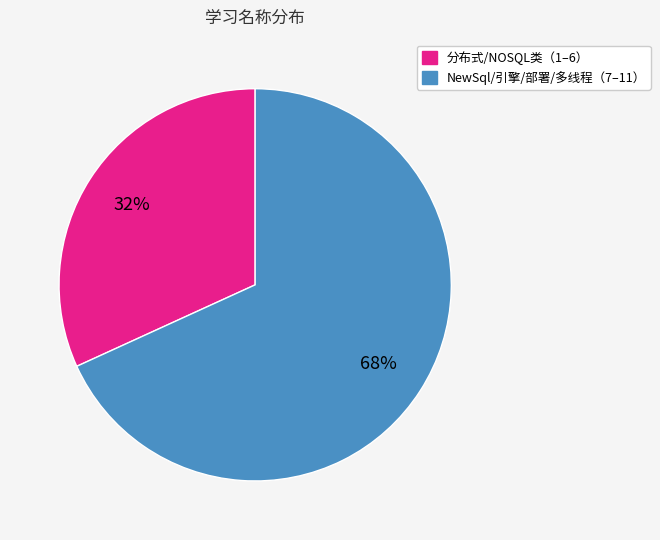

Is there any slice that represents more than half of the pie?

Yes